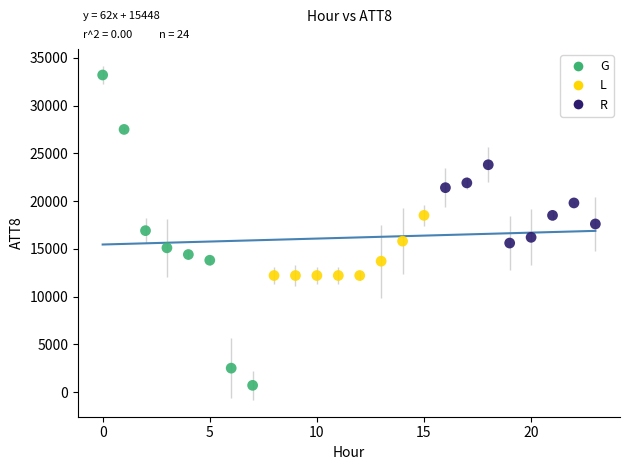

Which series contains the lowest Y value?

G